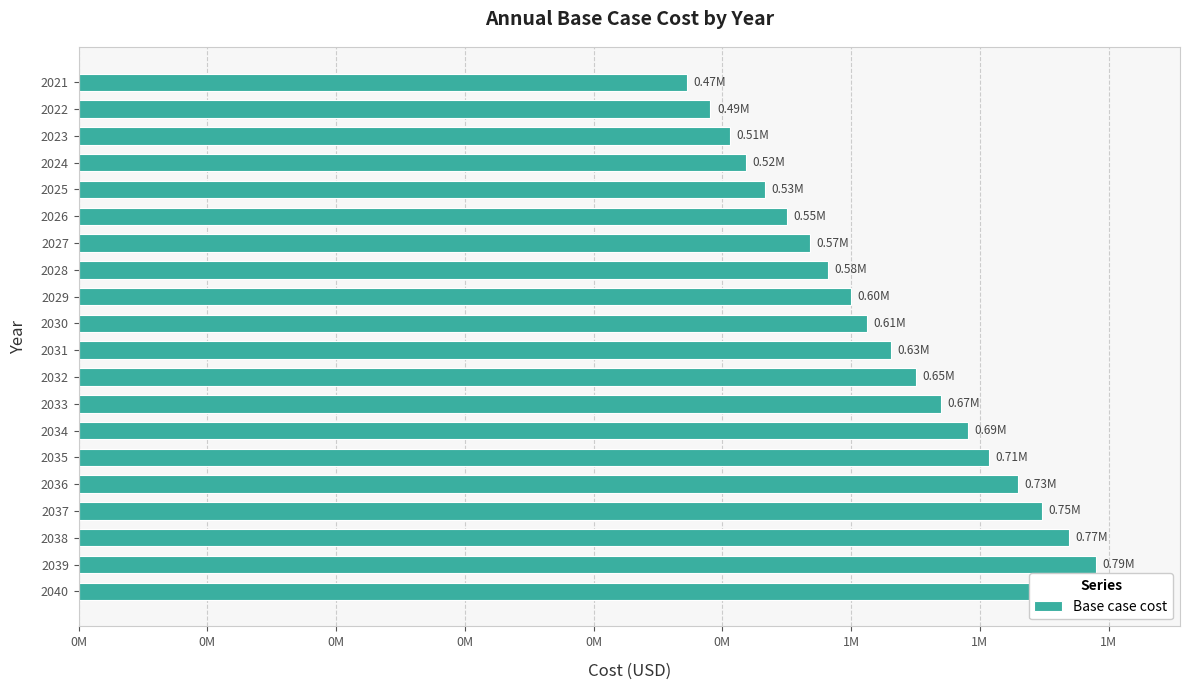

What is the value of the 10th bar from the left?

568027.9